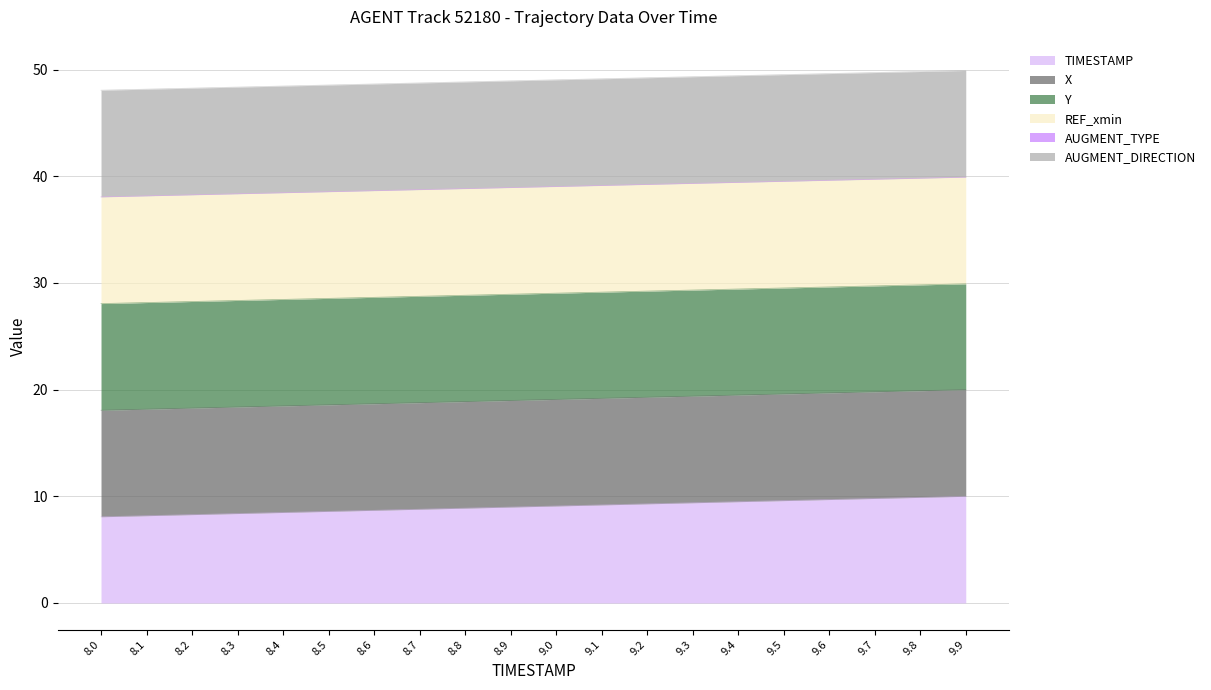

Where is Y nearest to the value 28?

8.0